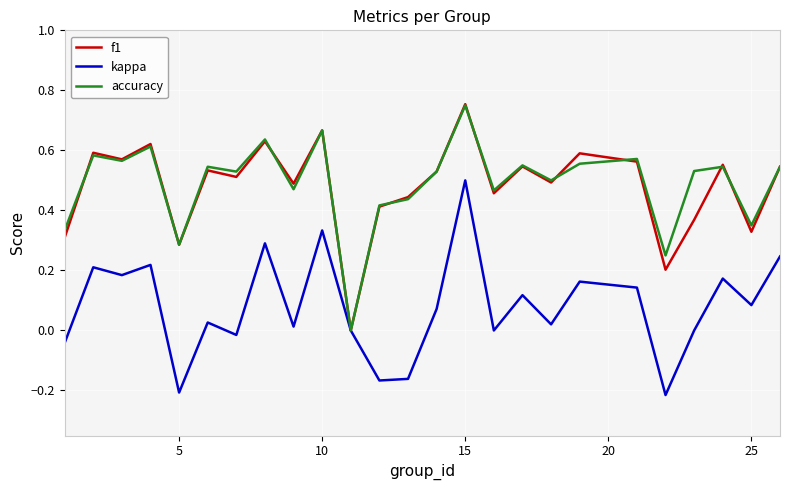

Reading left to right, transcribe all the data shown in this chart.

f1: 0.3	0.6	0.6	0.6	0.3	0.5	0.5	0.6	0.5	0.7	0.0	0.4	0.4	0.5	0.8	0.5	0.5	0.5	0.6	0.6	0.2	0.4	0.6	0.3	0.5
kappa: -0.0	0.2	0.2	0.2	-0.2	0.0	-0.0	0.3	0.0	0.3	0.0	-0.2	-0.2	0.1	0.5	0.0	0.1	0.0	0.2	0.1	-0.2	0.0	0.2	0.1	0.2
accuracy: 0.3	0.6	0.6	0.6	0.3	0.5	0.5	0.6	0.5	0.7	0.0	0.4	0.4	0.5	0.8	0.5	0.6	0.5	0.6	0.6	0.2	0.5	0.5	0.3	0.5